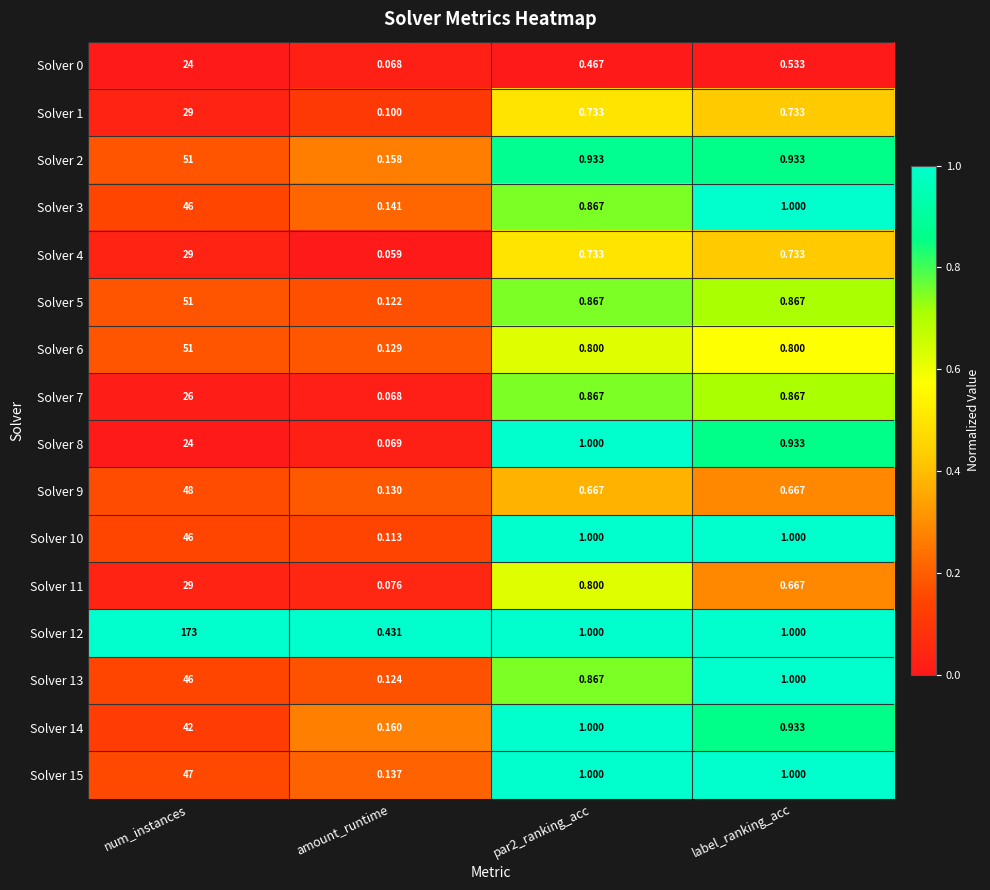

How many data points in Solver 12 are less than 1?

1